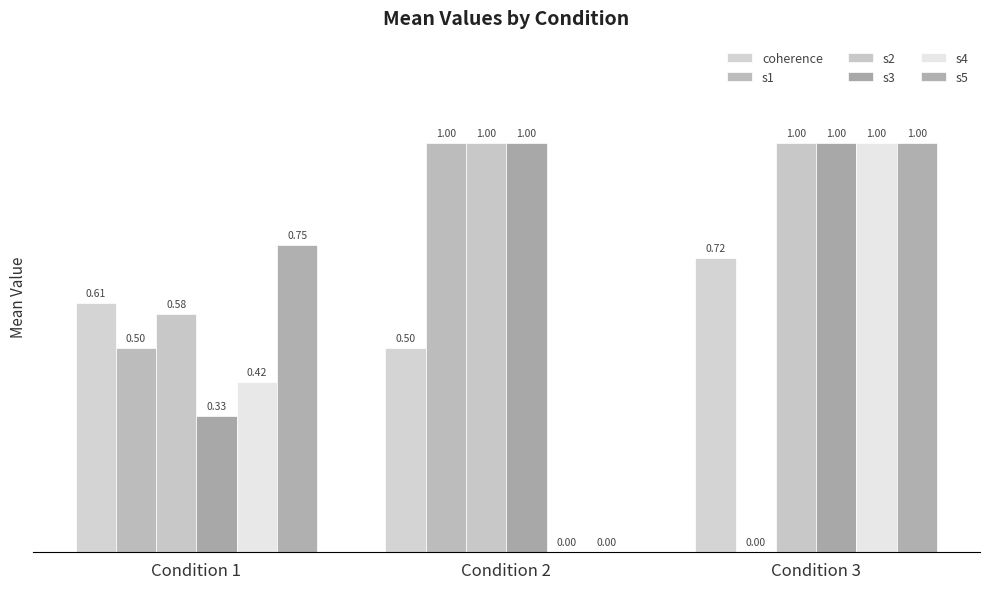

Are the bars horizontal?

No